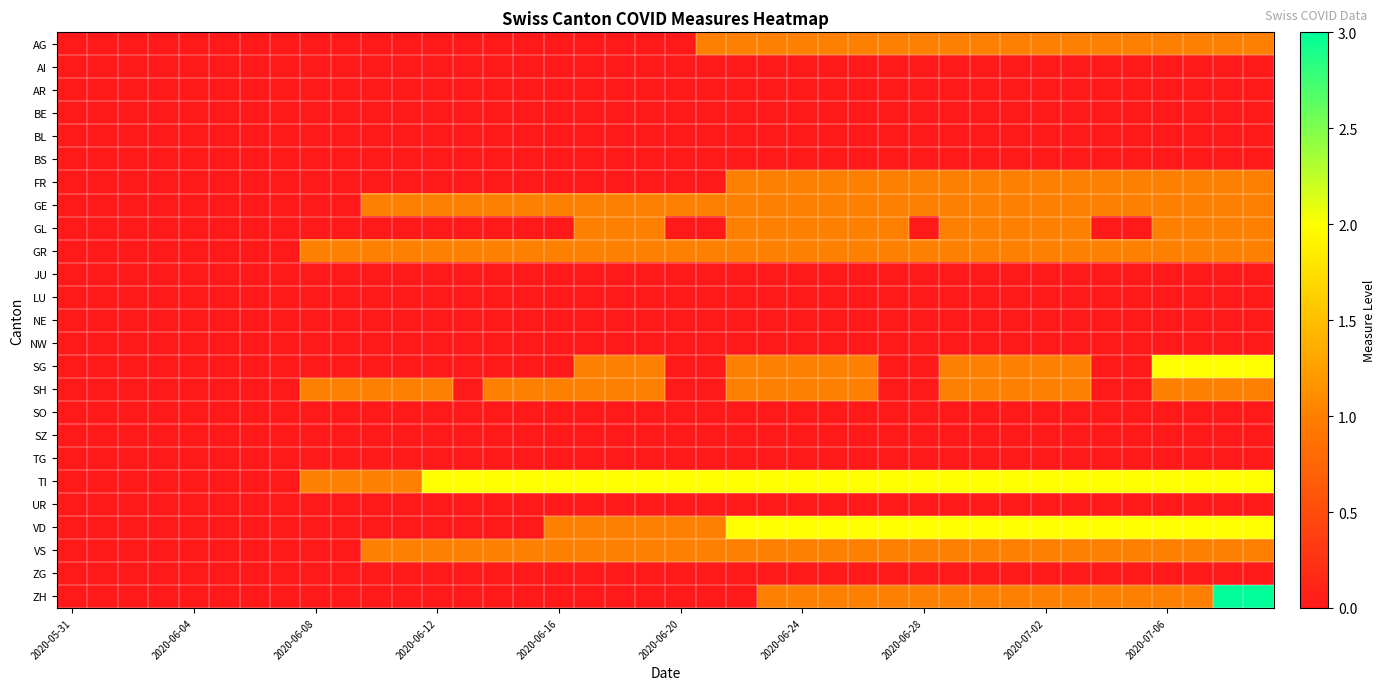

Reading left to right, transcribe all the data shown in this chart.

AG: 0	0	0	0	0	0	0	0	0	0	0	0	0	0	0	0	0	0	0	0	0	1	1	1	1	1	1	1	1	1	1	1	1	1	1	1	1	1	1	1
AI: 0	0	0	0	0	0	0	0	0	0	0	0	0	0	0	0	0	0	0	0	0	0	0	0	0	0	0	0	0	0	0	0	0	0	0	0	0	0	0	0
AR: 0	0	0	0	0	0	0	0	0	0	0	0	0	0	0	0	0	0	0	0	0	0	0	0	0	0	0	0	0	0	0	0	0	0	0	0	0	0	0	0
BE: 0	0	0	0	0	0	0	0	0	0	0	0	0	0	0	0	0	0	0	0	0	0	0	0	0	0	0	0	0	0	0	0	0	0	0	0	0	0	0	0
BL: 0	0	0	0	0	0	0	0	0	0	0	0	0	0	0	0	0	0	0	0	0	0	0	0	0	0	0	0	0	0	0	0	0	0	0	0	0	0	0	0
BS: 0	0	0	0	0	0	0	0	0	0	0	0	0	0	0	0	0	0	0	0	0	0	0	0	0	0	0	0	0	0	0	0	0	0	0	0	0	0	0	0
FR: 0	0	0	0	0	0	0	0	0	0	0	0	0	0	0	0	0	0	0	0	0	0	1	1	1	1	1	1	1	1	1	1	1	1	1	1	1	1	1	1
GE: 0	0	0	0	0	0	0	0	0	0	1	1	1	1	1	1	1	1	1	1	1	1	1	1	1	1	1	1	1	1	1	1	1	1	1	1	1	1	1	1
GL: 0	0	0	0	0	0	0	0	0	0	0	0	0	0	0	0	0	1	1	1	0	0	1	1	1	1	1	1	0	1	1	1	1	1	0	0	1	1	1	1
GR: 0	0	0	0	0	0	0	0	1	1	1	1	1	1	1	1	1	1	1	1	1	1	1	1	1	1	1	1	1	1	1	1	1	1	1	1	1	1	1	1
JU: 0	0	0	0	0	0	0	0	0	0	0	0	0	0	0	0	0	0	0	0	0	0	0	0	0	0	0	0	0	0	0	0	0	0	0	0	0	0	0	0
LU: 0	0	0	0	0	0	0	0	0	0	0	0	0	0	0	0	0	0	0	0	0	0	0	0	0	0	0	0	0	0	0	0	0	0	0	0	0	0	0	0
NE: 0	0	0	0	0	0	0	0	0	0	0	0	0	0	0	0	0	0	0	0	0	0	0	0	0	0	0	0	0	0	0	0	0	0	0	0	0	0	0	0
NW: 0	0	0	0	0	0	0	0	0	0	0	0	0	0	0	0	0	0	0	0	0	0	0	0	0	0	0	0	0	0	0	0	0	0	0	0	0	0	0	0
SG: 0	0	0	0	0	0	0	0	0	0	0	0	0	0	0	0	0	1	1	1	0	0	1	1	1	1	1	0	0	1	1	1	1	1	0	0	2	2	2	2
SH: 0	0	0	0	0	0	0	0	1	1	1	1	1	0	1	1	1	1	1	1	0	0	1	1	1	1	1	0	0	1	1	1	1	1	0	0	1	1	1	1
SO: 0	0	0	0	0	0	0	0	0	0	0	0	0	0	0	0	0	0	0	0	0	0	0	0	0	0	0	0	0	0	0	0	0	0	0	0	0	0	0	0
SZ: 0	0	0	0	0	0	0	0	0	0	0	0	0	0	0	0	0	0	0	0	0	0	0	0	0	0	0	0	0	0	0	0	0	0	0	0	0	0	0	0
TG: 0	0	0	0	0	0	0	0	0	0	0	0	0	0	0	0	0	0	0	0	0	0	0	0	0	0	0	0	0	0	0	0	0	0	0	0	0	0	0	0
TI: 0	0	0	0	0	0	0	0	1	1	1	1	2	2	2	2	2	2	2	2	2	2	2	2	2	2	2	2	2	2	2	2	2	2	2	2	2	2	2	2
UR: 0	0	0	0	0	0	0	0	0	0	0	0	0	0	0	0	0	0	0	0	0	0	0	0	0	0	0	0	0	0	0	0	0	0	0	0	0	0	0	0
VD: 0	0	0	0	0	0	0	0	0	0	0	0	0	0	0	0	1	1	1	1	1	1	2	2	2	2	2	2	2	2	2	2	2	2	2	2	2	2	2	2
VS: 0	0	0	0	0	0	0	0	0	0	1	1	1	1	1	1	1	1	1	1	1	1	1	1	1	1	1	1	1	1	1	1	1	1	1	1	1	1	1	1
ZG: 0	0	0	0	0	0	0	0	0	0	0	0	0	0	0	0	0	0	0	0	0	0	0	0	0	0	0	0	0	0	0	0	0	0	0	0	0	0	0	0
ZH: 0	0	0	0	0	0	0	0	0	0	0	0	0	0	0	0	0	0	0	0	0	0	0	1	1	1	1	1	1	1	1	1	1	1	1	1	1	1	3	3